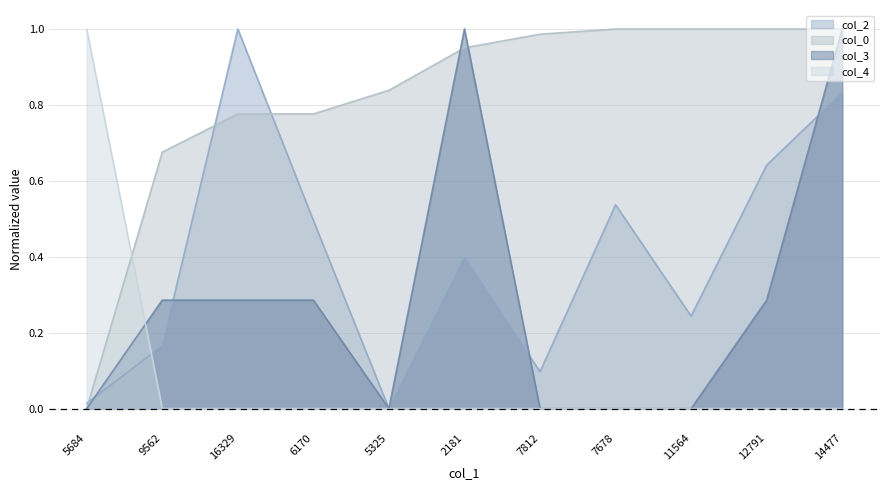

List the series in order of their peak value, highest first.

col_2, col_0, col_3, col_4